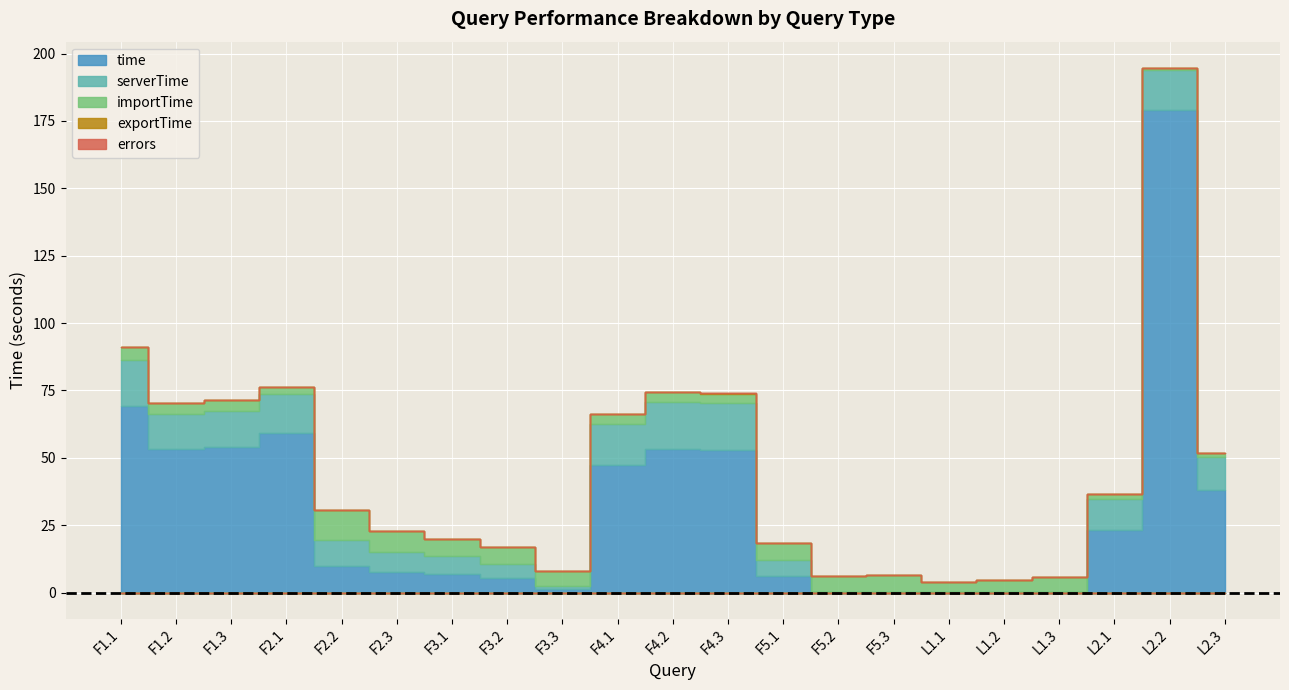

List the series in order of their peak value, highest first.

time, serverTime, importTime, exportTime, errors